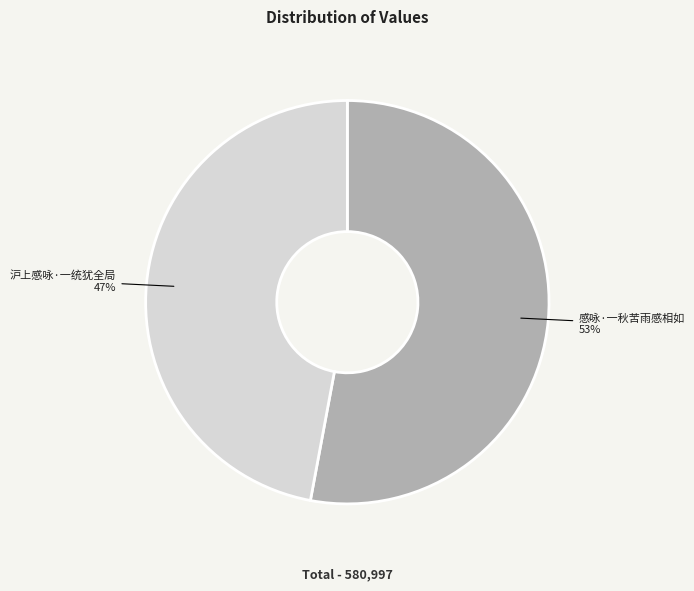

Combined, do 感咏·一秋苦雨感相如 and 沪上感咏·一统犹全局 account for over 50%?

Yes